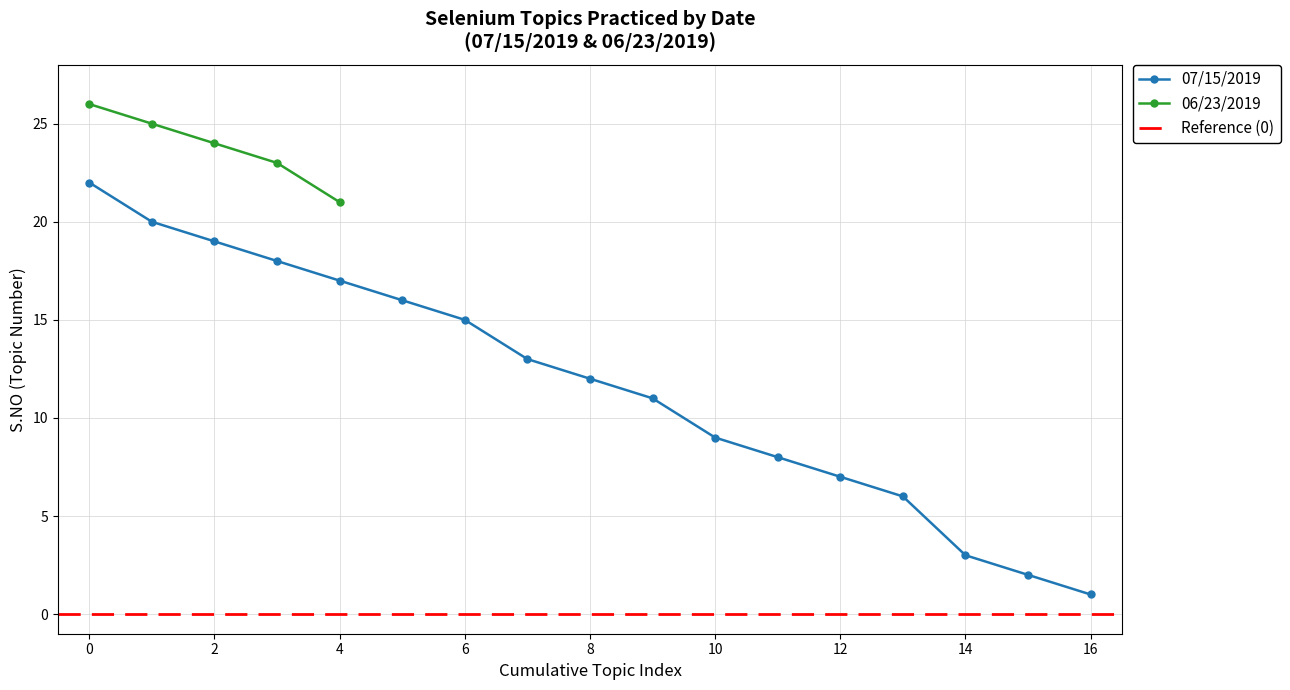

What is the difference between the second highest and minimum values?

19